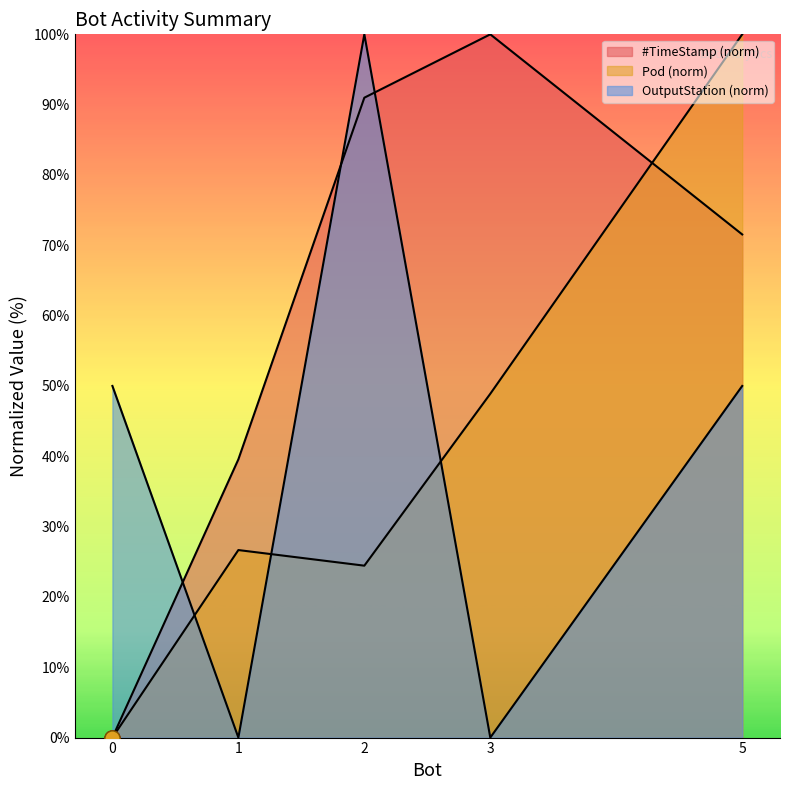

Which series has the largest Y range (max minus min)?

mean_timestamp